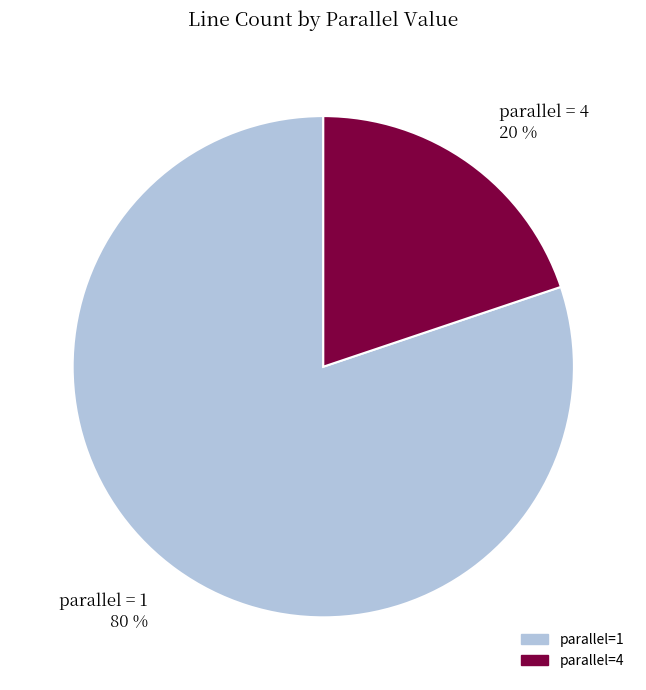

To the nearest percent, what is the combined percentage of parallel = 4 20 % and parallel = 1 80 %?

100%